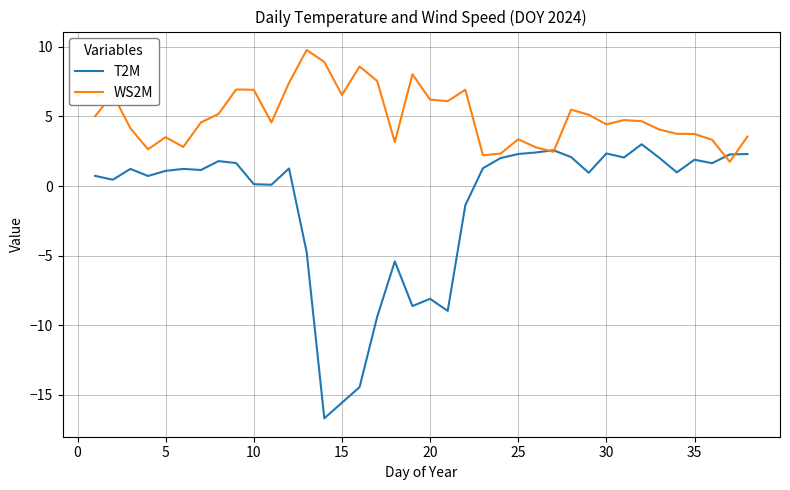

Which series has the largest total across all categories?

WS2M